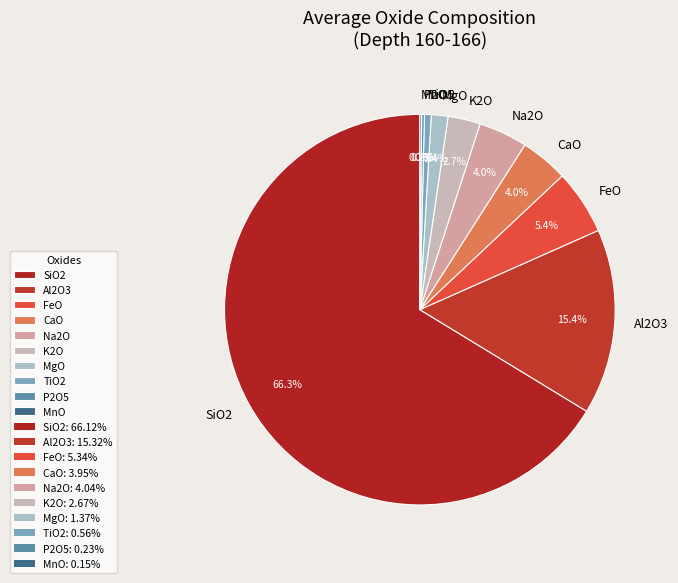

Between SiO2 and FeO, which is larger?

SiO2